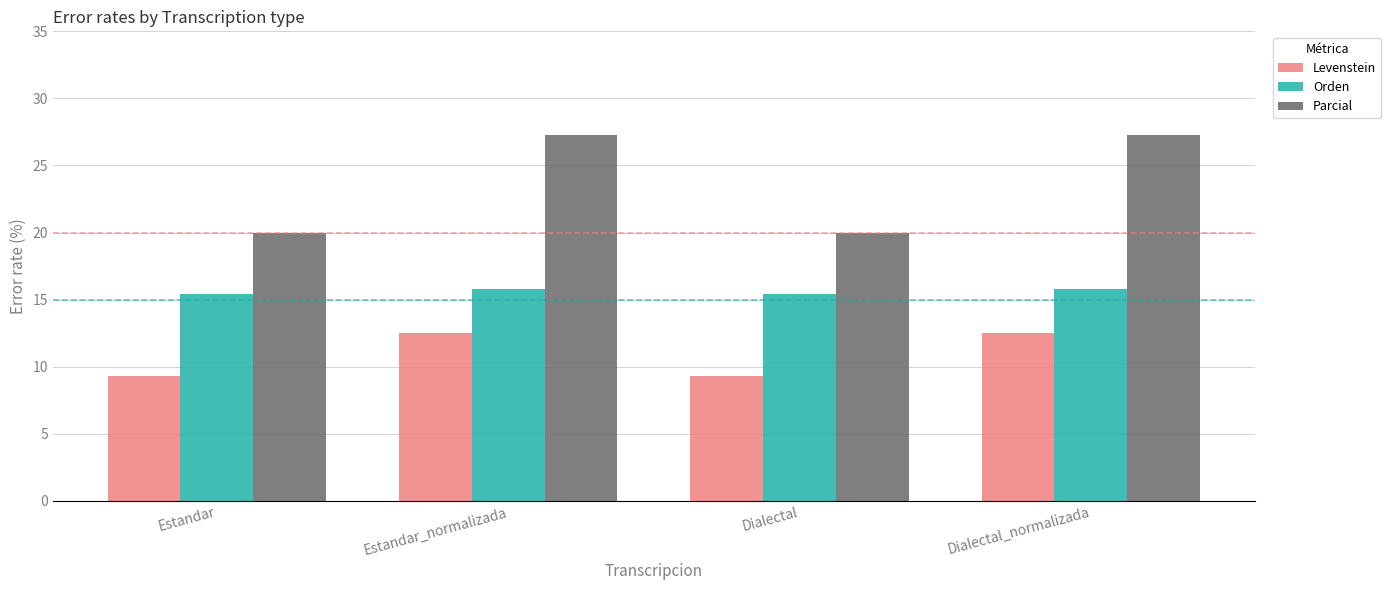

Which series has the largest total across all categories?

Parcial